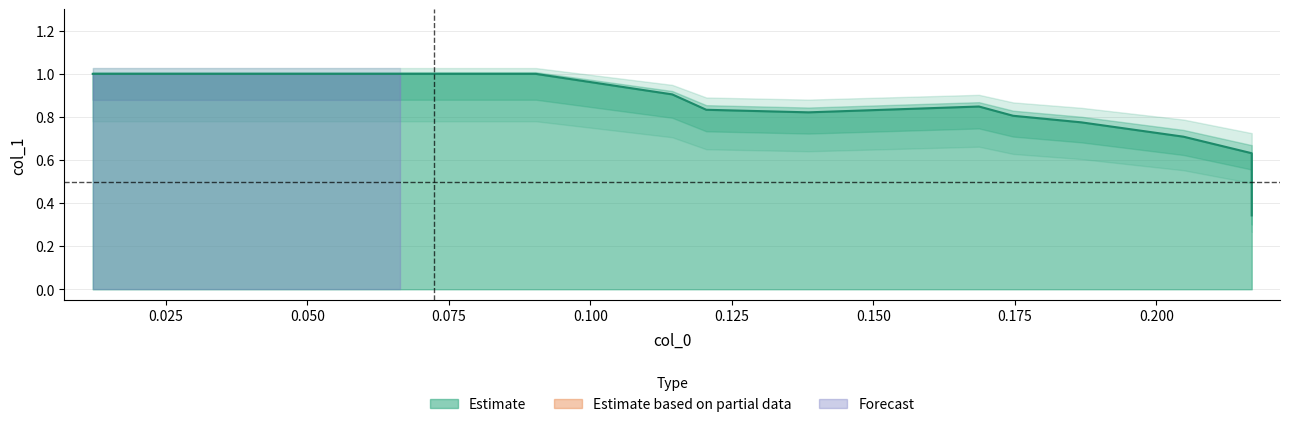

What is the label of the 7th point from the left?

0.13855